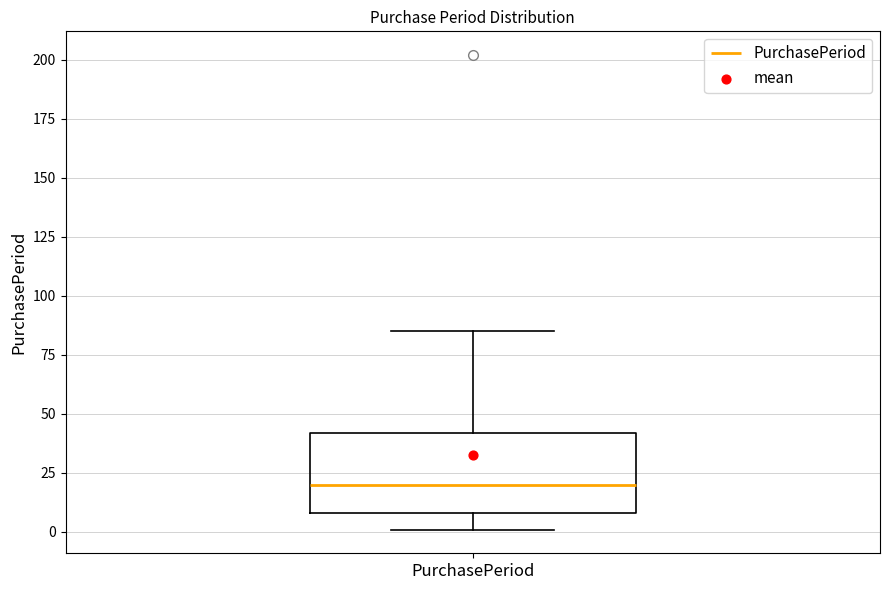

Transcribe this box plot: give where the median line is, the range the box spans, and where the two whiskers end, as read against the y-axis. The values are not printed on the chart, so give them approximately, as read against the axis.

median 20, box 10 to 40, whiskers 0 to 85